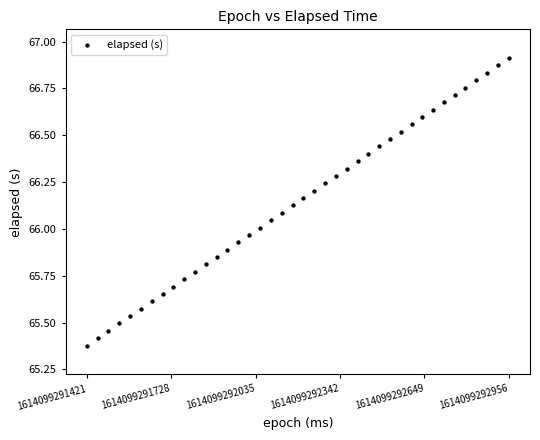

What is the range of X values (max minus min)?

1535.0